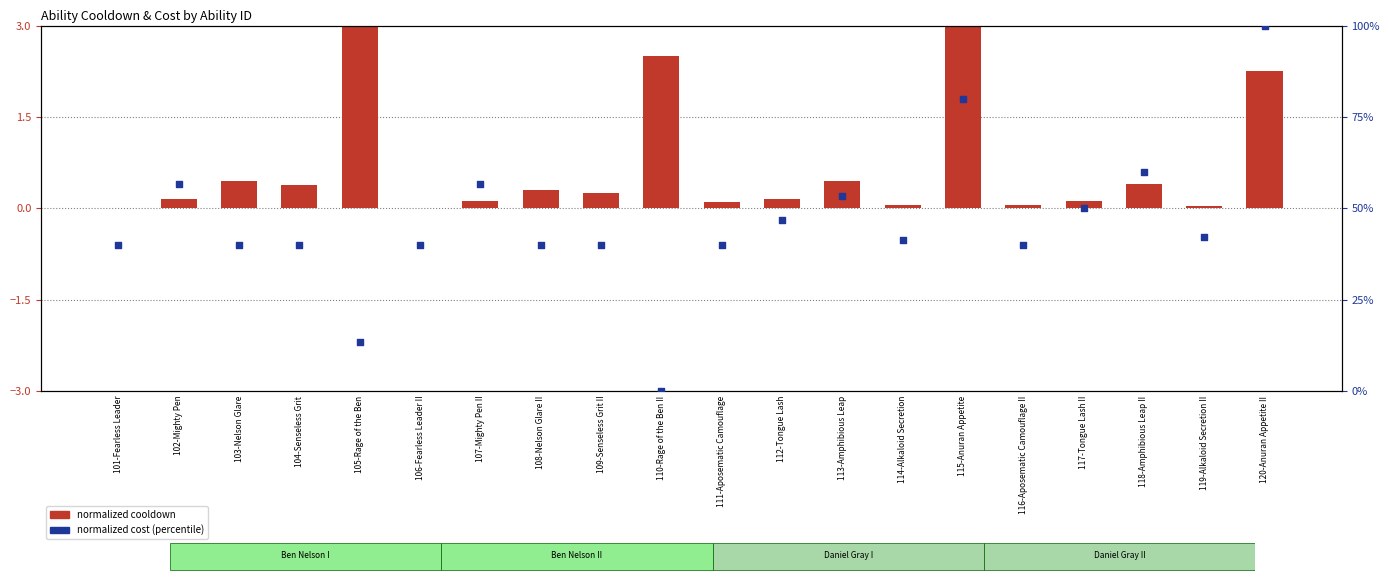

Is the value of normalized cost at 106-Fearless Leader II greater than the value of normalized cooldown at 114-Alkaloid Secretion?

Yes